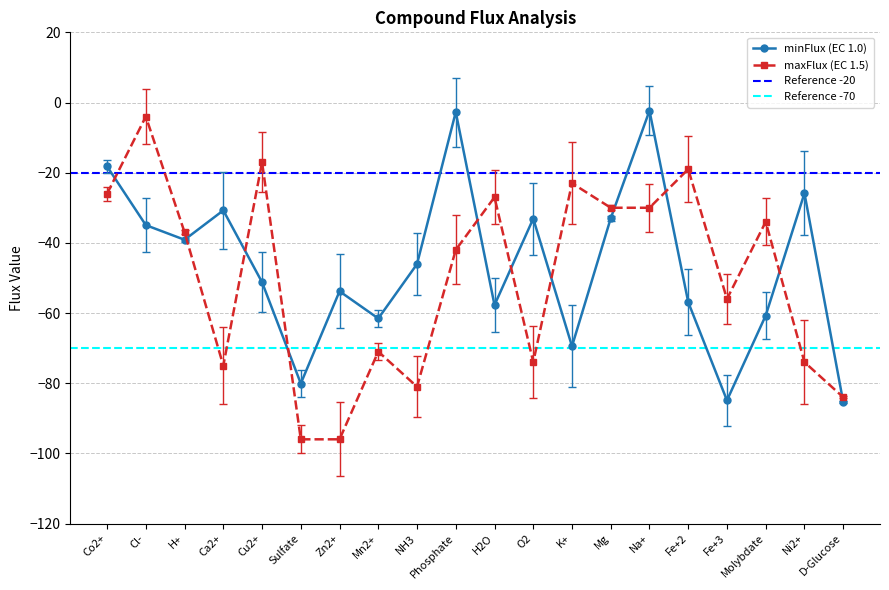

What is the sum of the maxFlux values at Mg and Zn2+?

-126.0